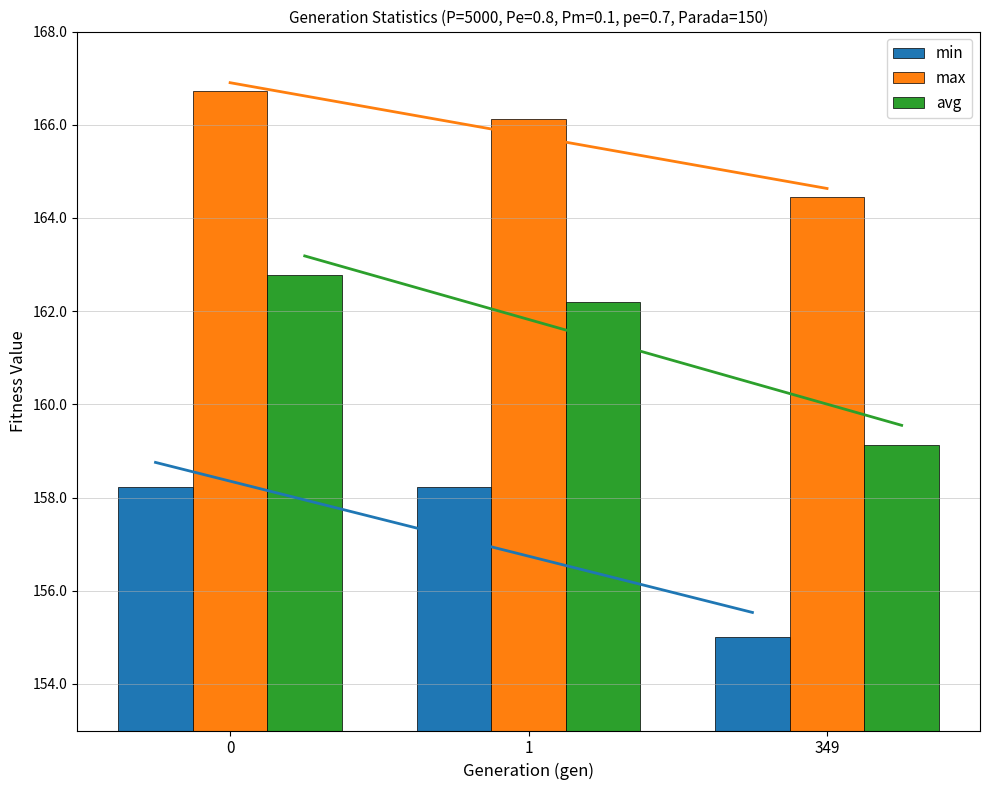

At 349, list the series in order from smallest to largest.

min, avg, max